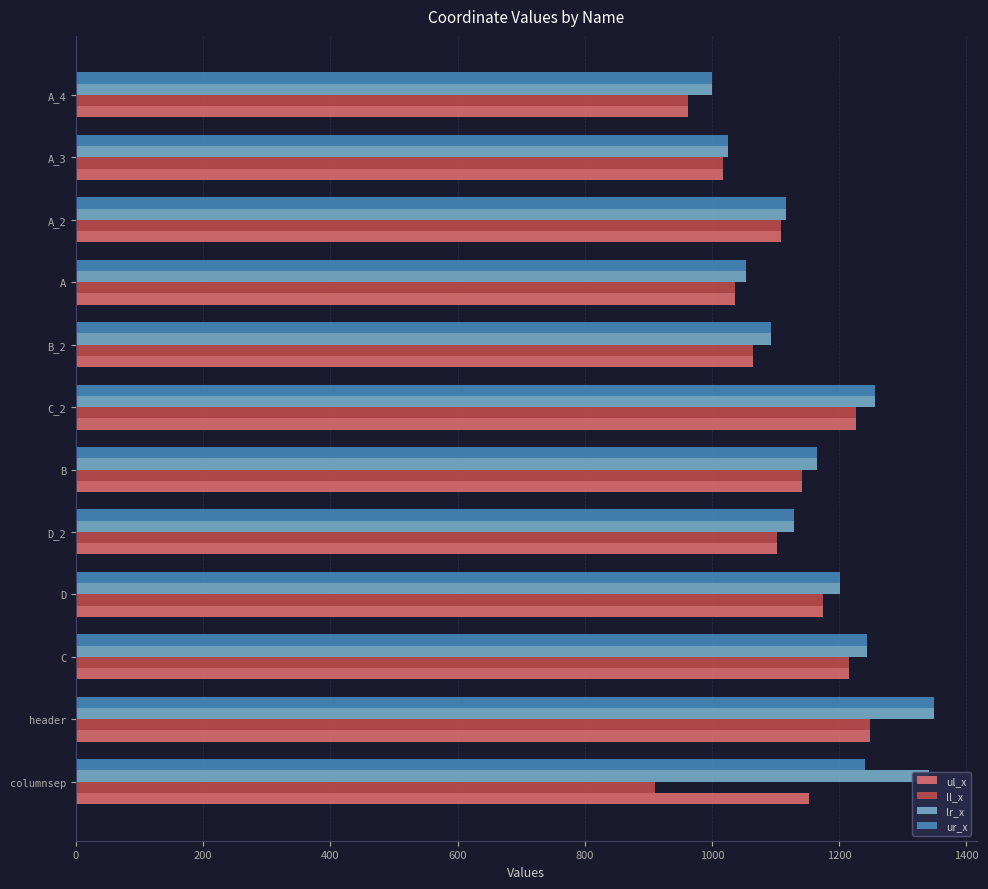

What is the average value of the ur_x series?

1156